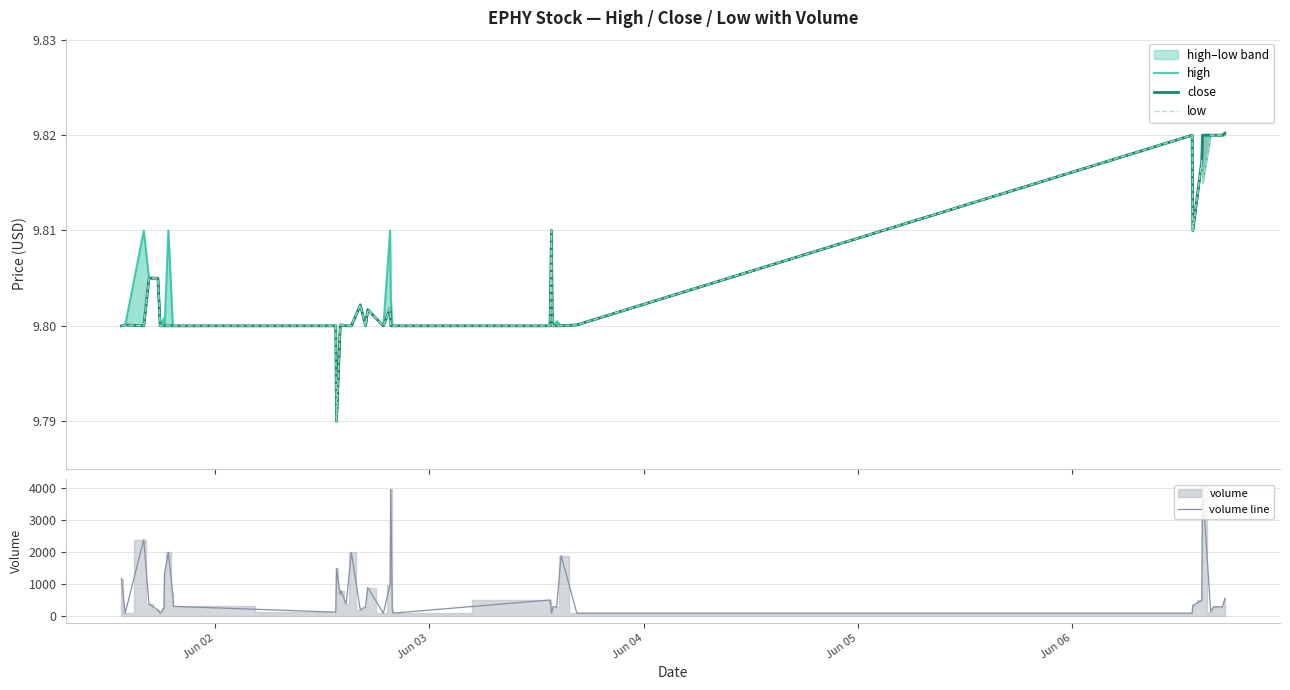

What is the lowest value of the volume line series?

100